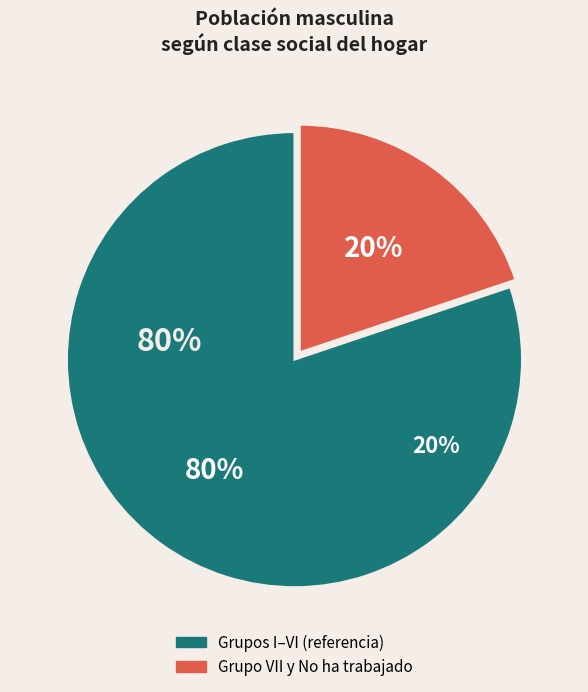

Which slice is the smallest?

No ha trabajado